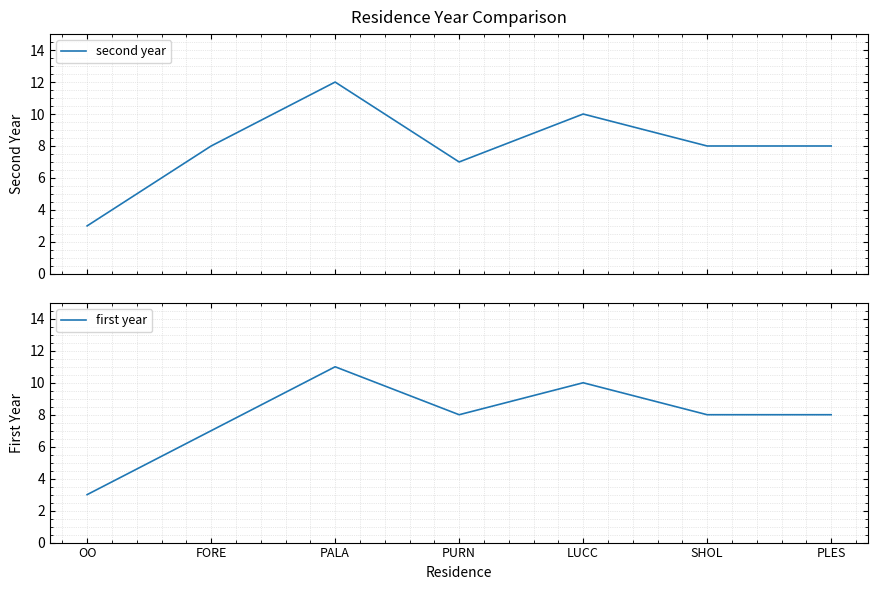

Which series ends up on top after the final intersection of second year and first year?

first year